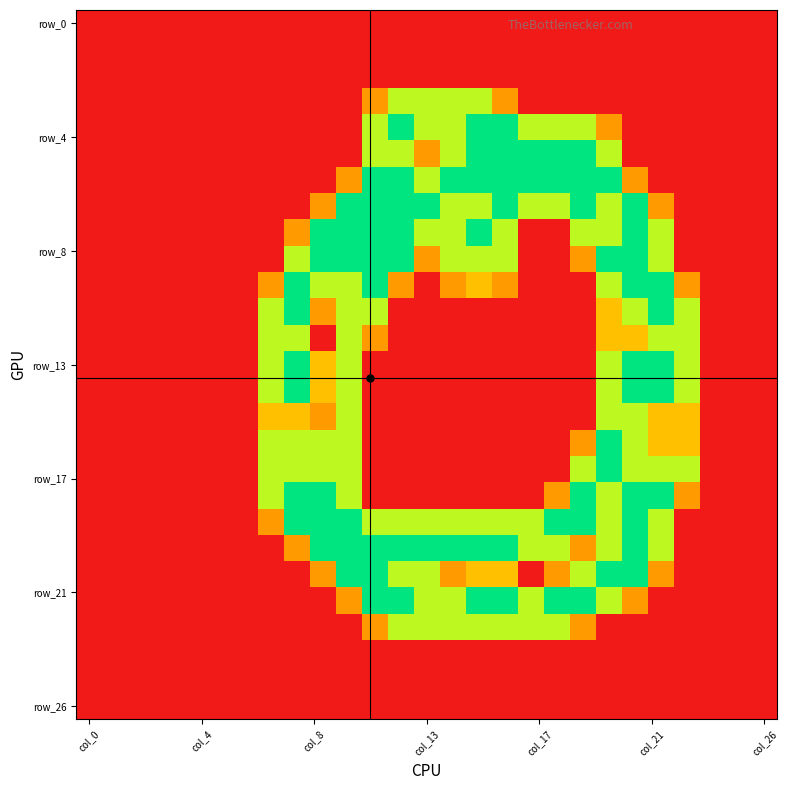

Which label corresponds to the largest value in the chart?

12